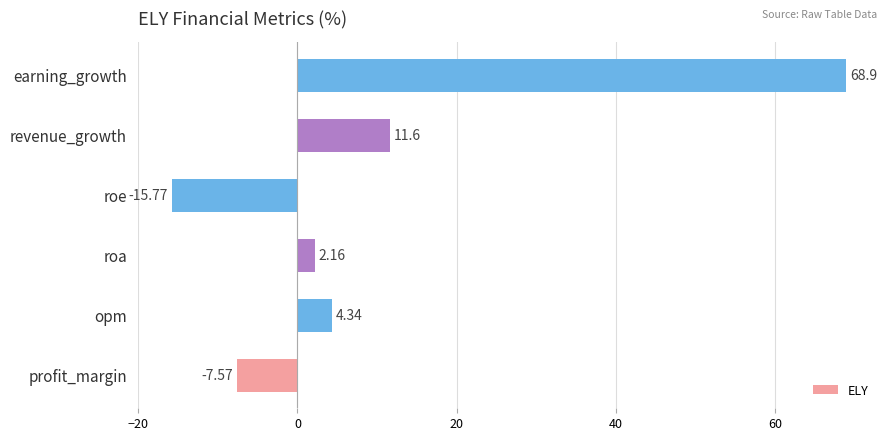

List the labels in order of value, smallest first.

roe, profit_margin, roa, opm, revenue_growth, earning_growth